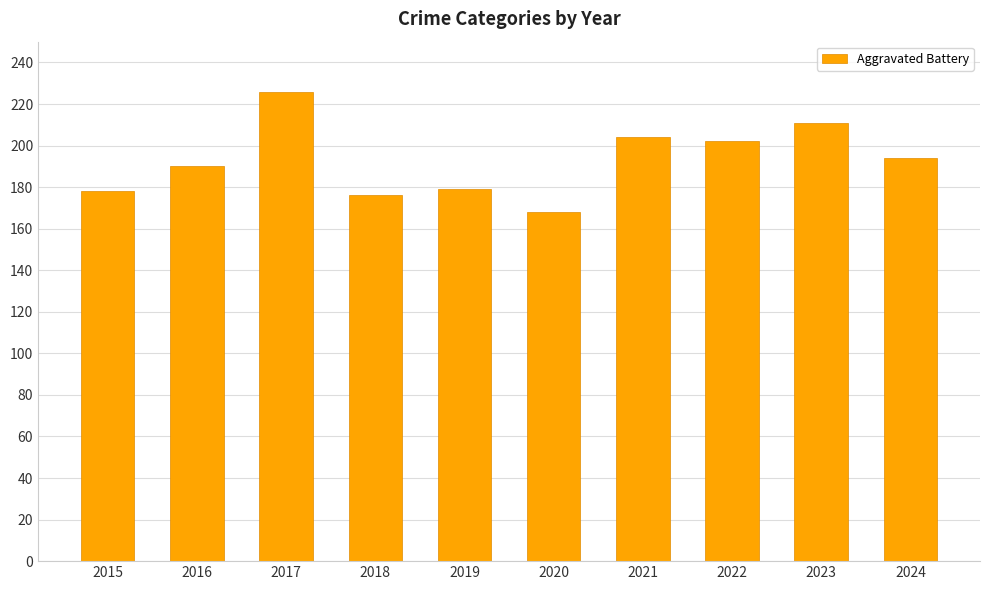

Which has a higher value, 2021 or 2018?

2021